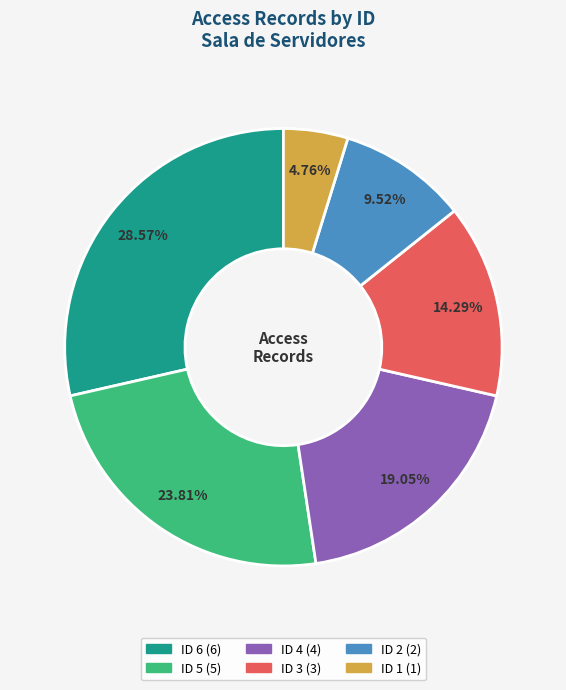

True or false: ID 2 accounts for 1% of the total.

False